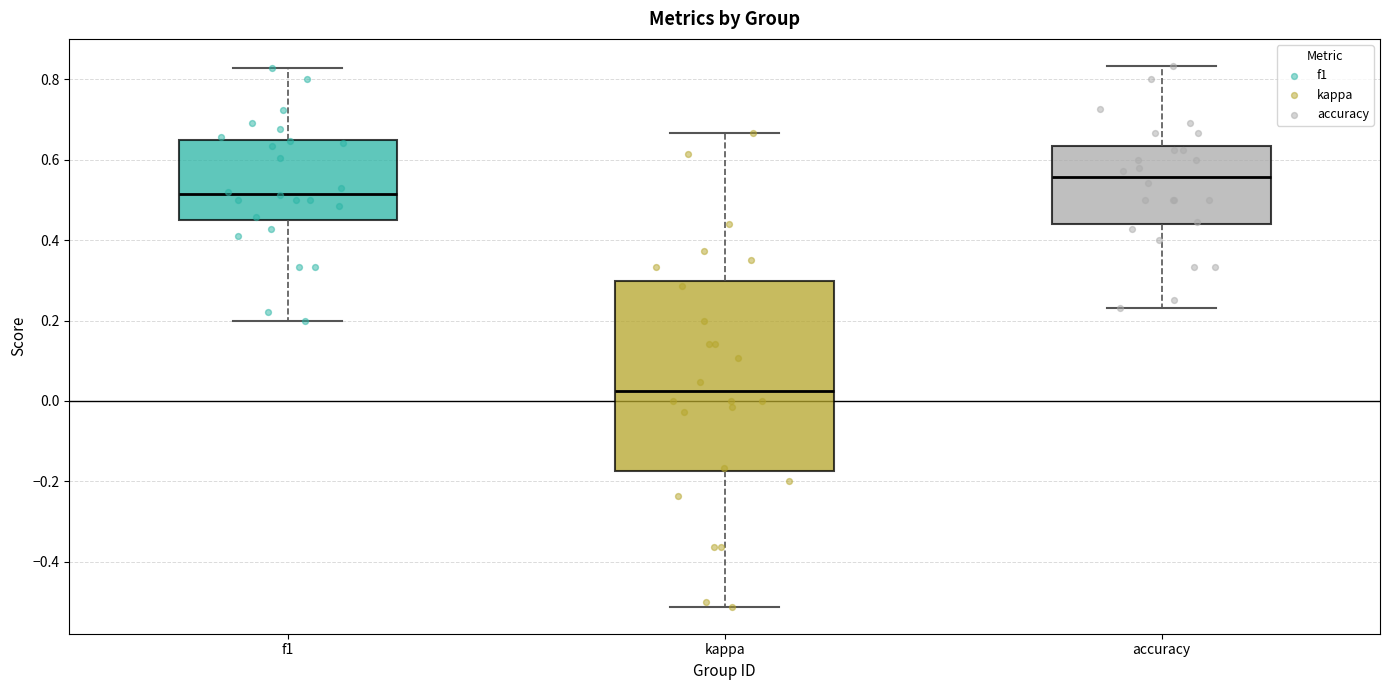

Where does the median line of the box for accuracy sit on the y-axis? The values are not printed on the chart, so give them approximately, as read against the axis.

0.56